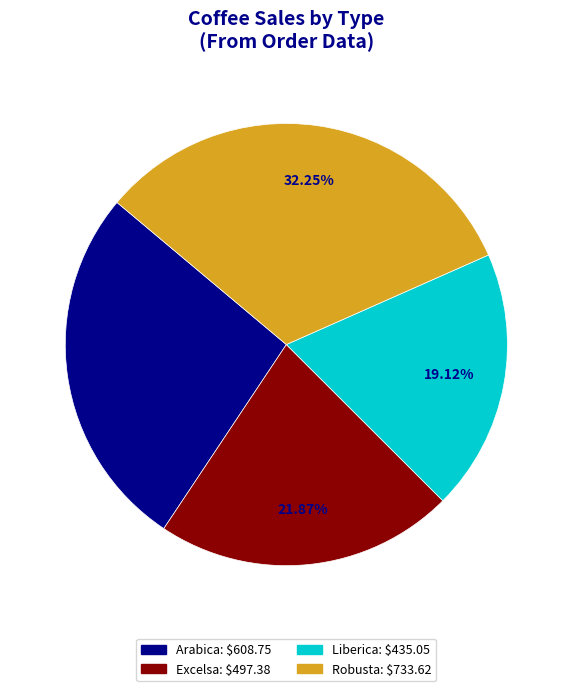

Does any single category account for the majority?

No